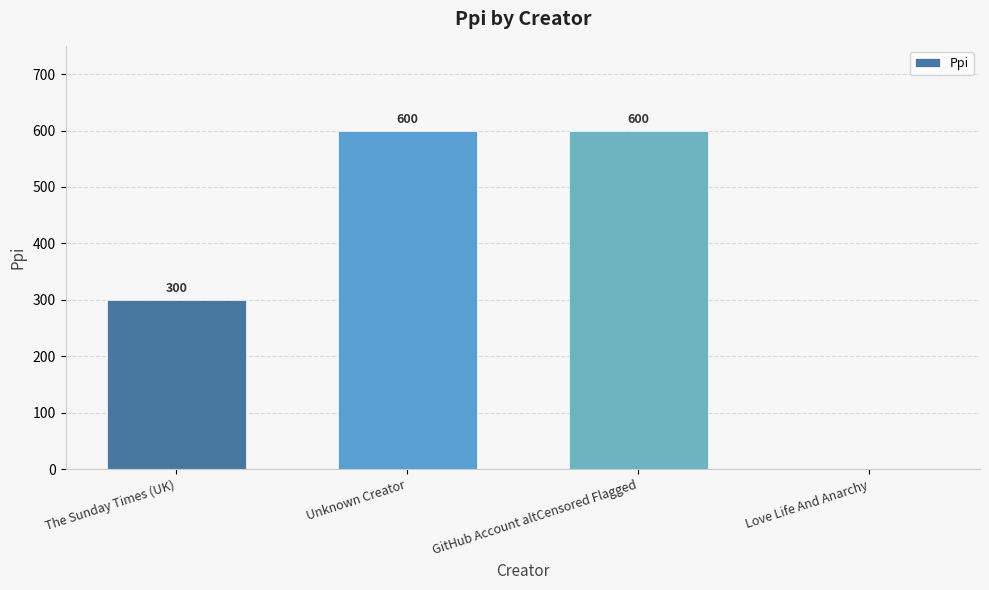

Reading left to right, transcribe all the data shown in this chart.

300	600	600	0